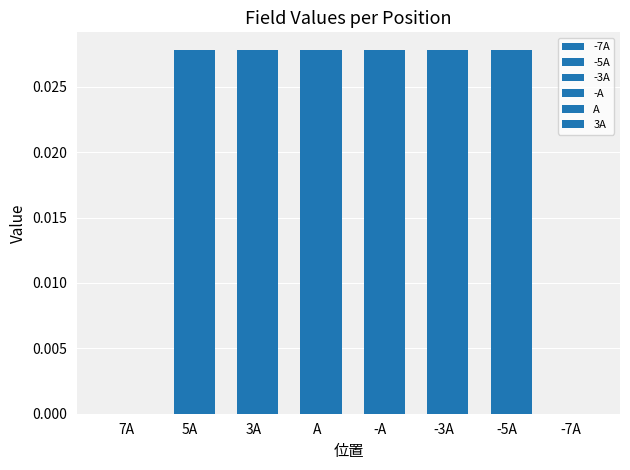

What is the label of the 1st bar from the left?

7A